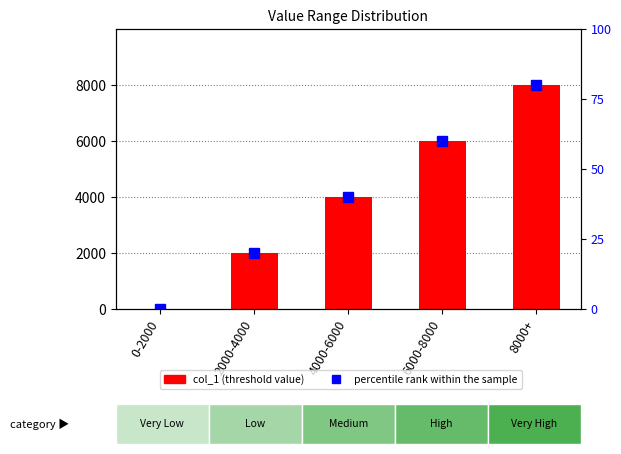

Where does the percentile rank within the sample series first go above 40?

6000-8000